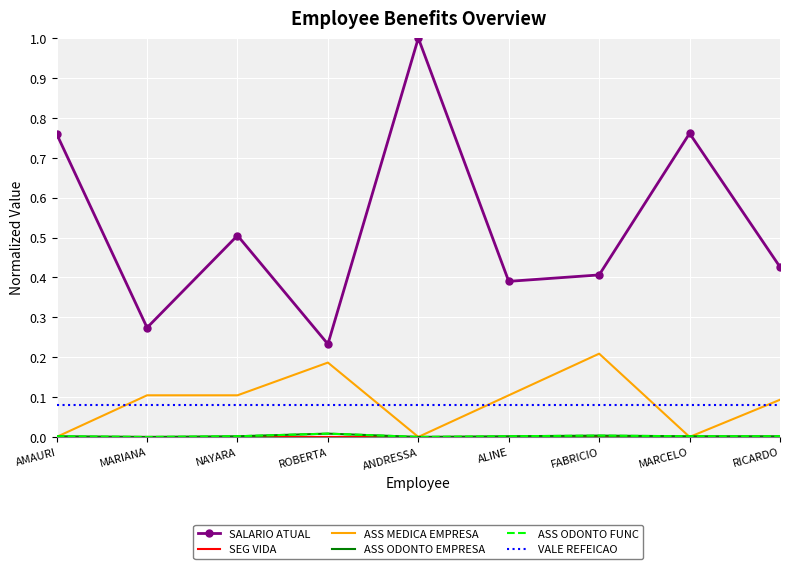

How many distinct data groups are displayed?

6